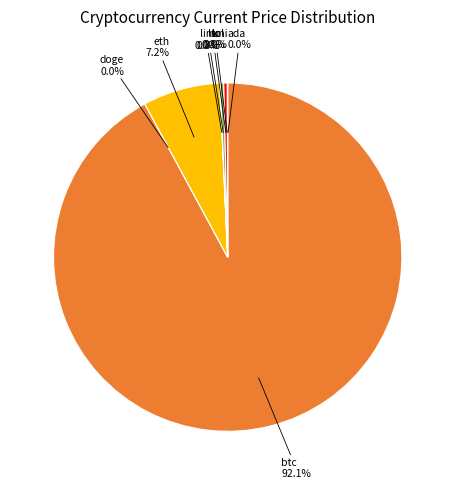

What percentage is the btc slice, to the nearest percent?

92%